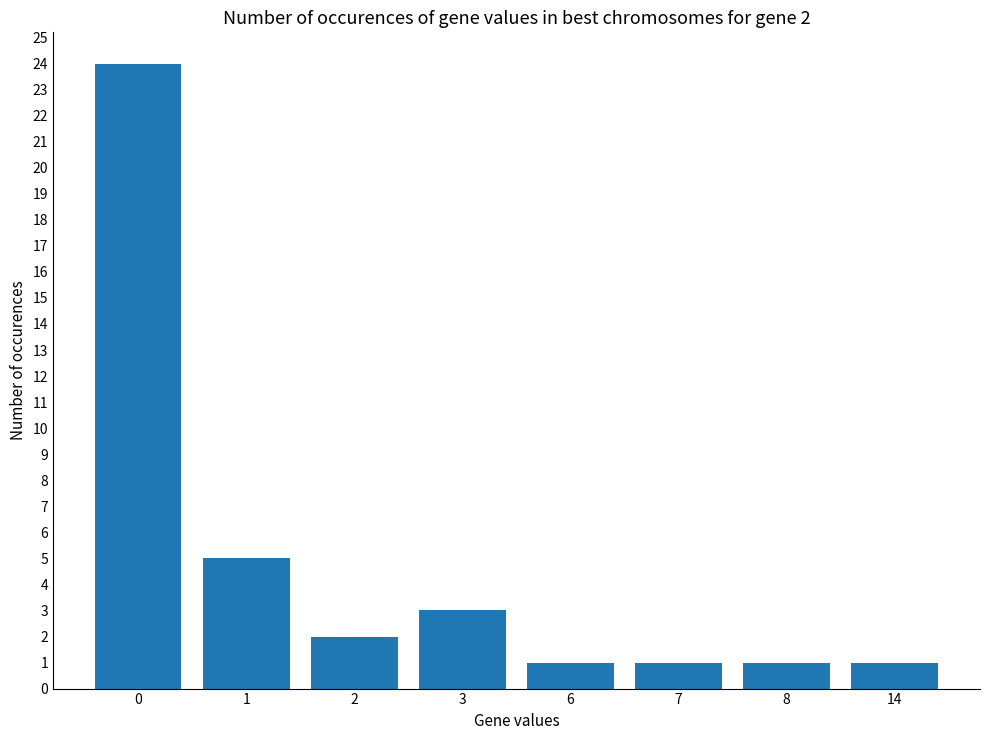

What is the average value?

5